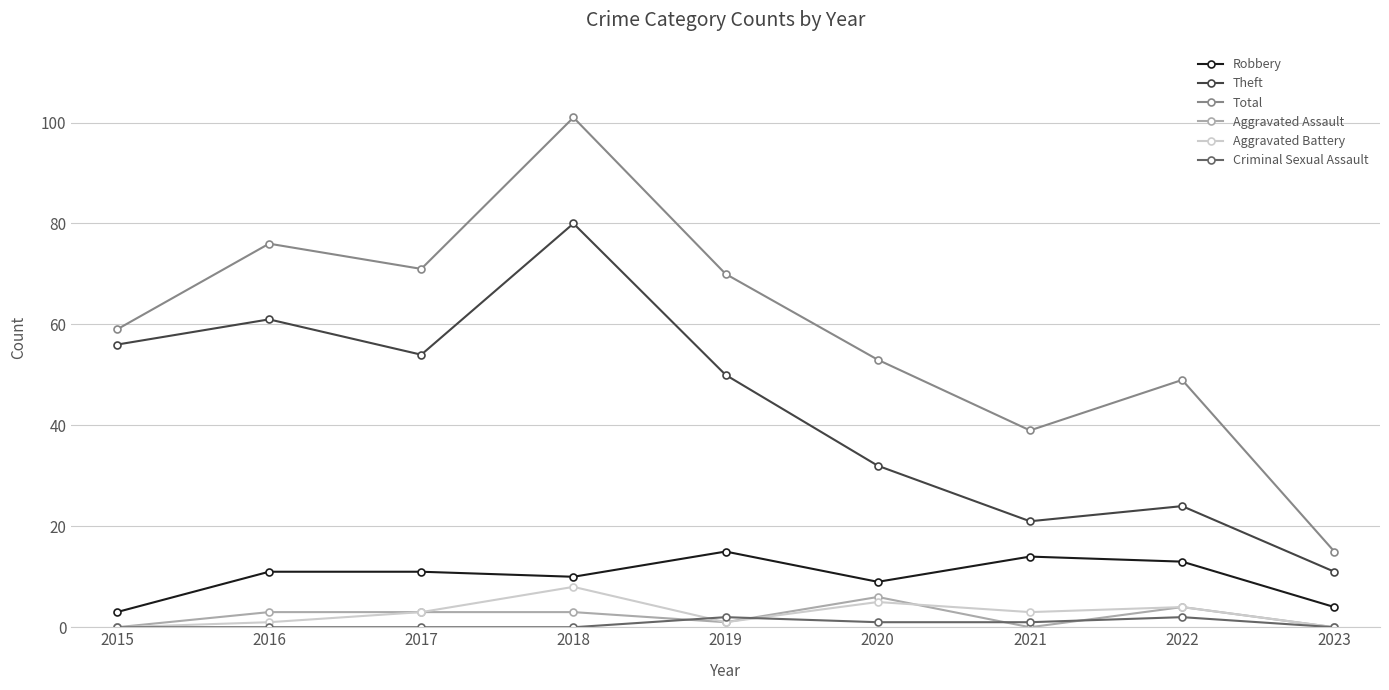

At 2016, list the series in order from largest to smallest.

Total, Theft, Robbery, Aggravated Assault, Aggravated Battery, Criminal Sexual Assault